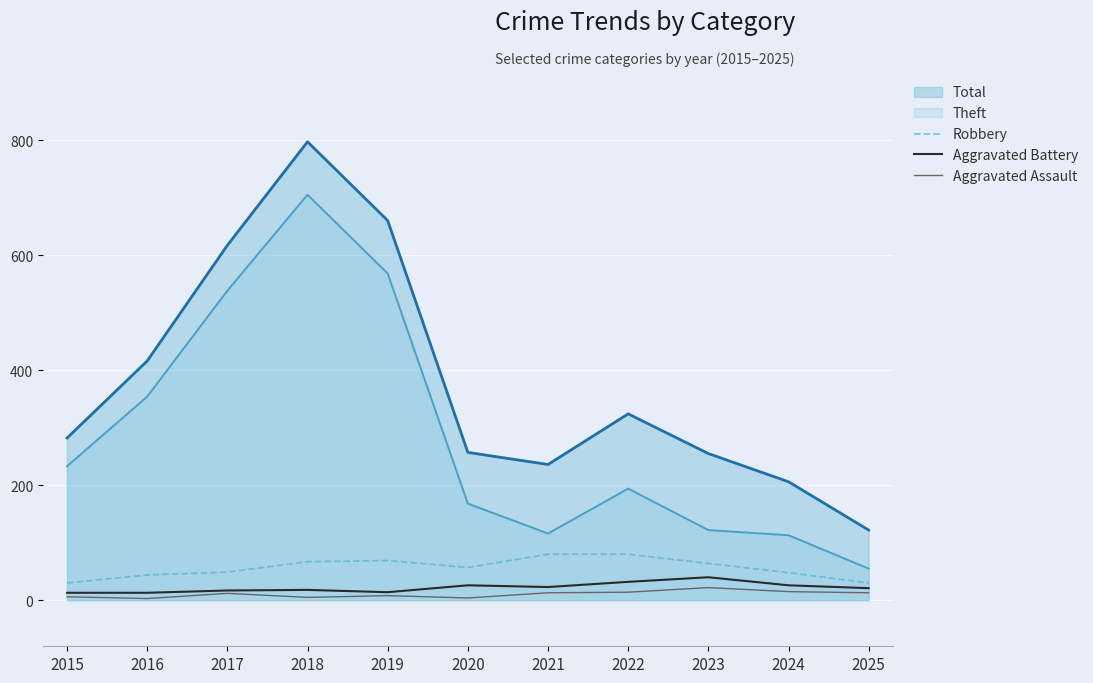

True or false: Aggravated Assault and Robbery cross at least once.

False